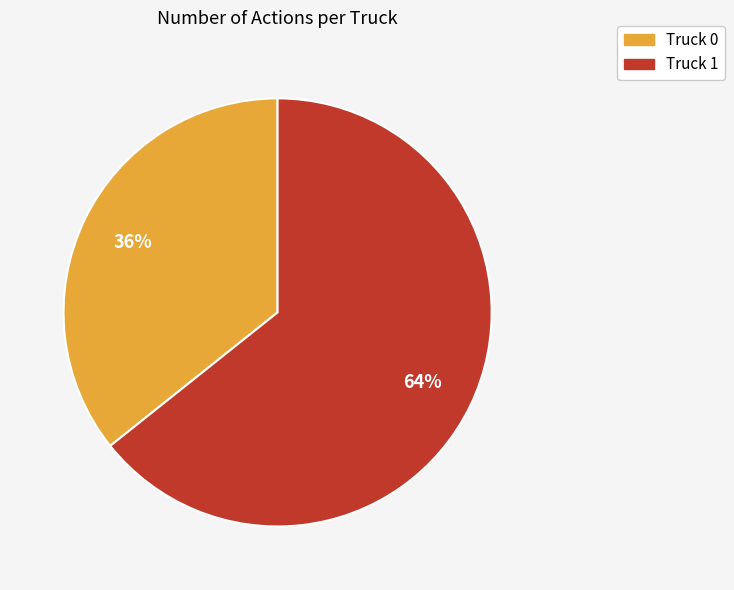

Combined, do Truck 1 and Truck 0 account for over 50%?

Yes